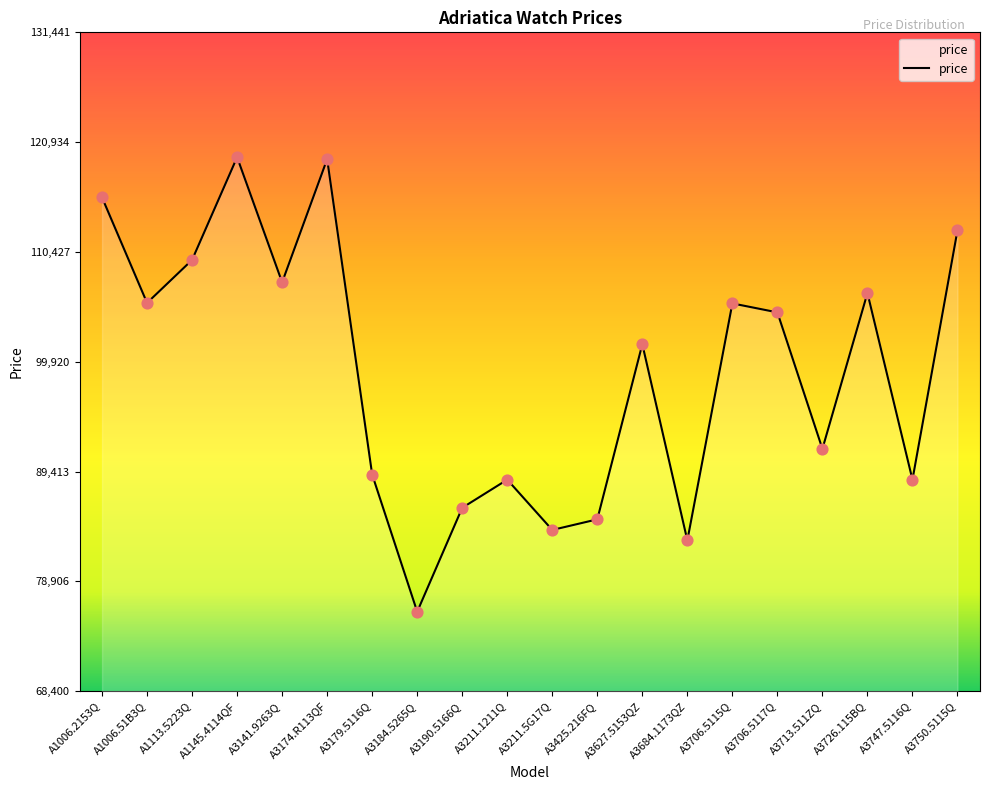

Which has a higher value, A3141.9263Q or A3190.5166Q?

A3141.9263Q